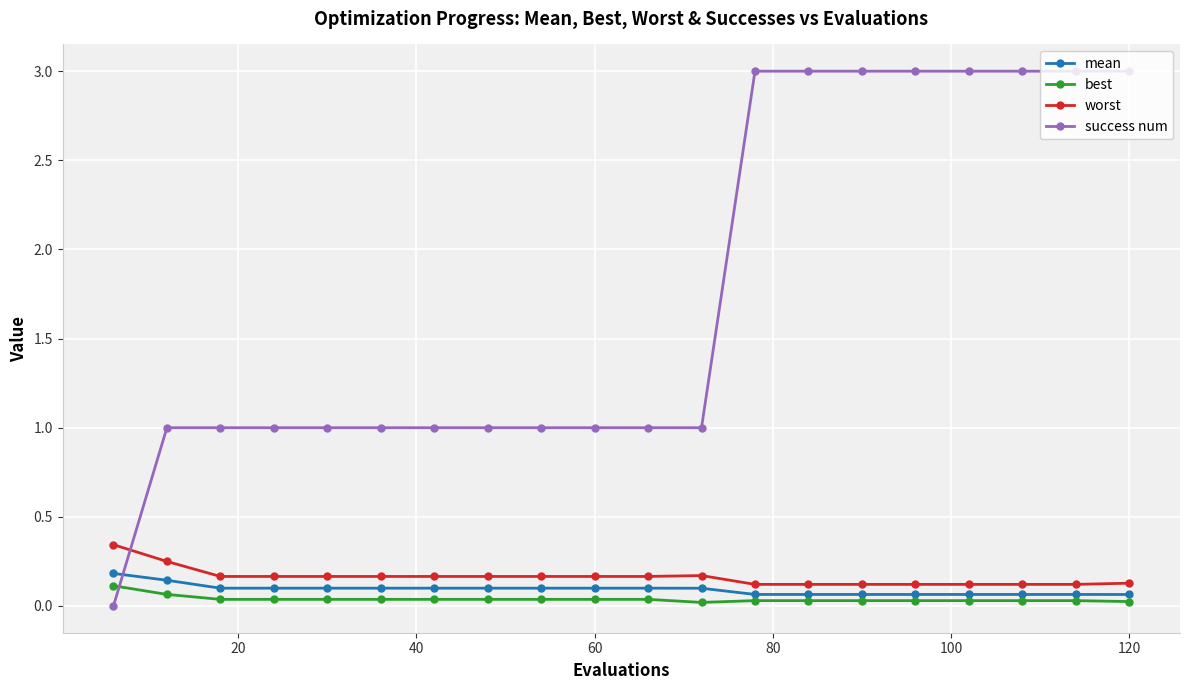

What is the sum of all mean values?

1.8